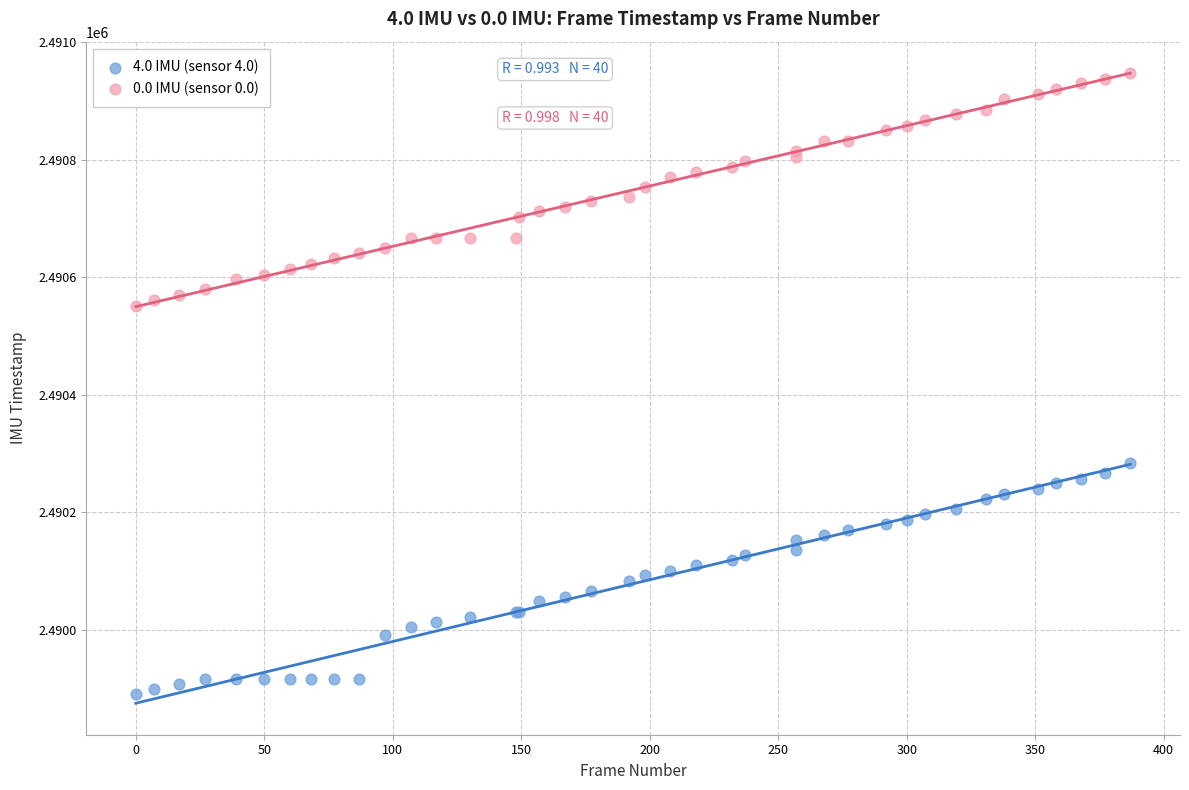

What are all the series names shown in the legend?

4.0 IMU (sensor 4.0), 0.0 IMU (sensor 0.0)